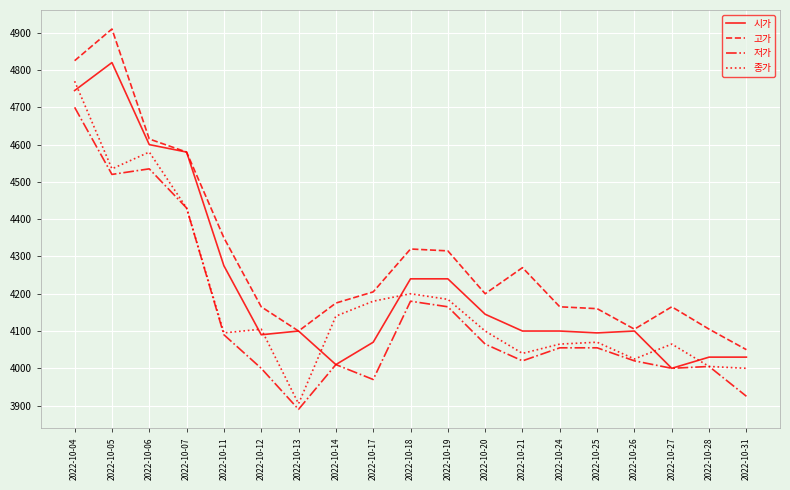

What are all the series names shown in the legend?

시가, 고가, 저가, 종가